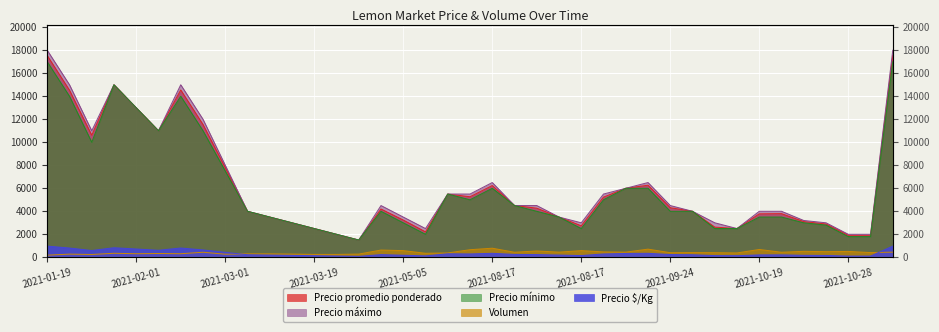

Which has a higher value, 2021-10-19 or 2021-03-19?

2021-10-19